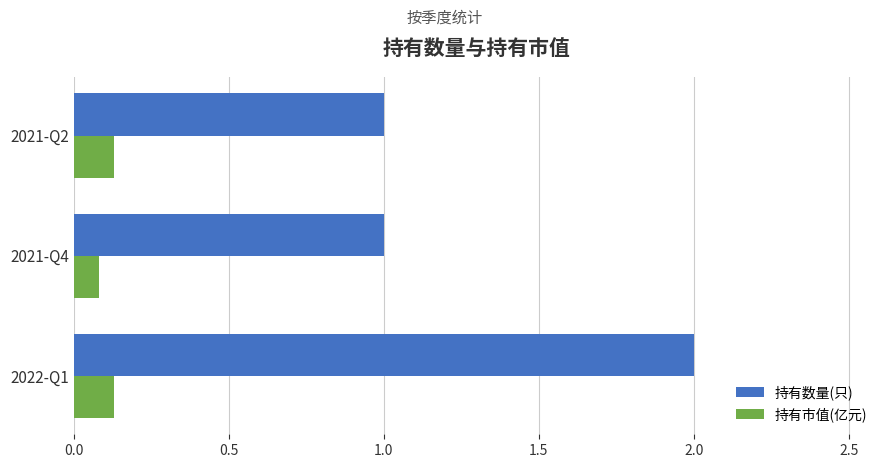

What is the spread (max minus min) of values at 2021-Q4?

0.9